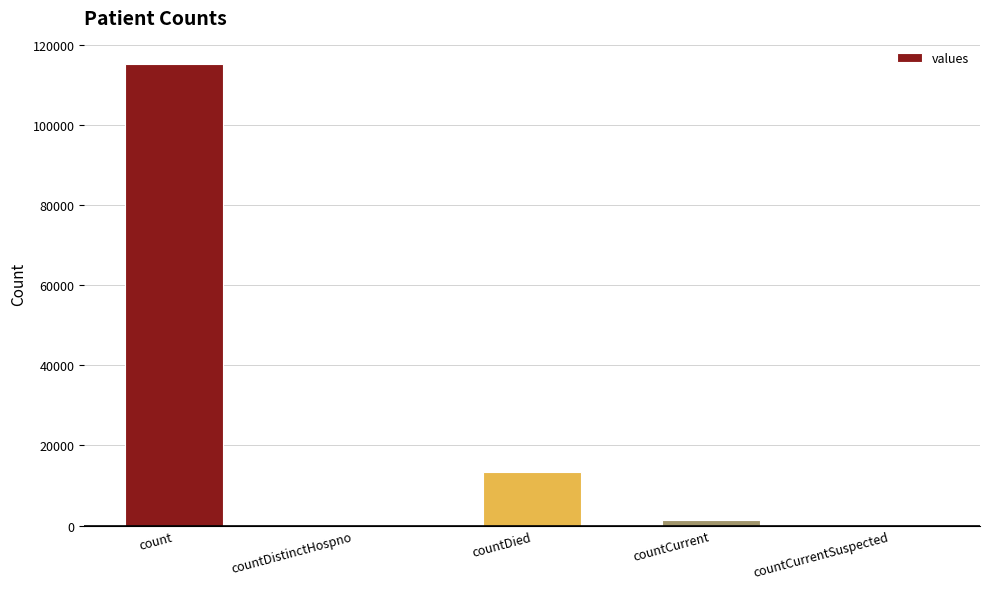

Where does the data first go above 1383?

count